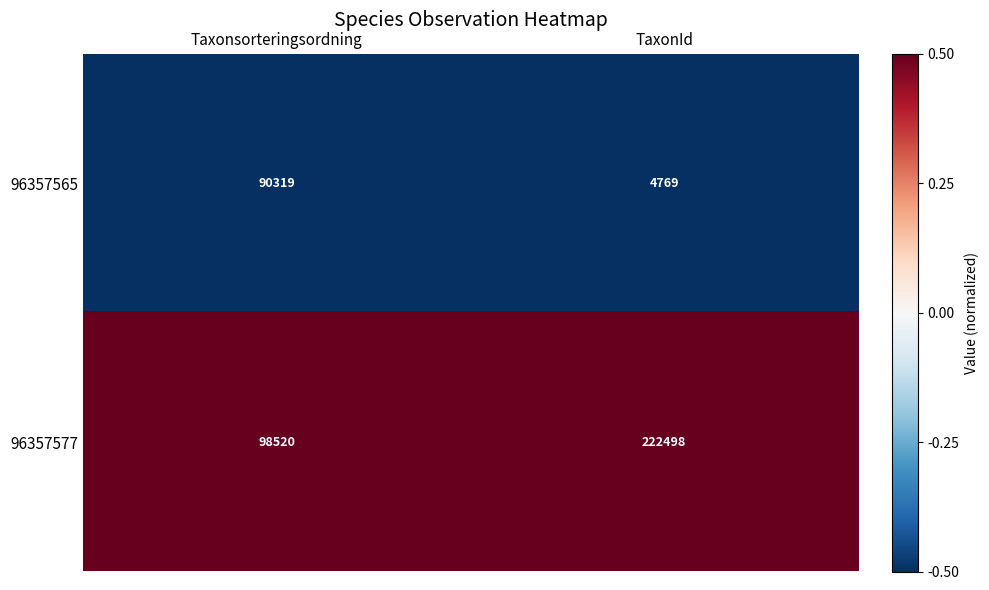

What is the sum of the 96357577 values at Taxonsorteringsordning and TaxonId?

321018